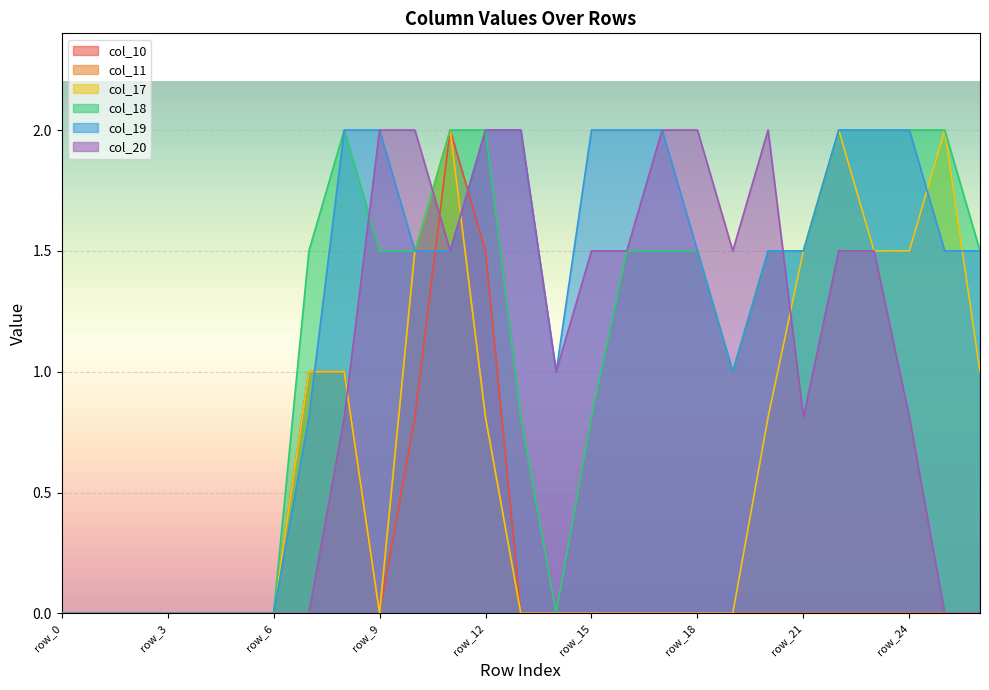

Where is the first local maximum for col_11?

row_11